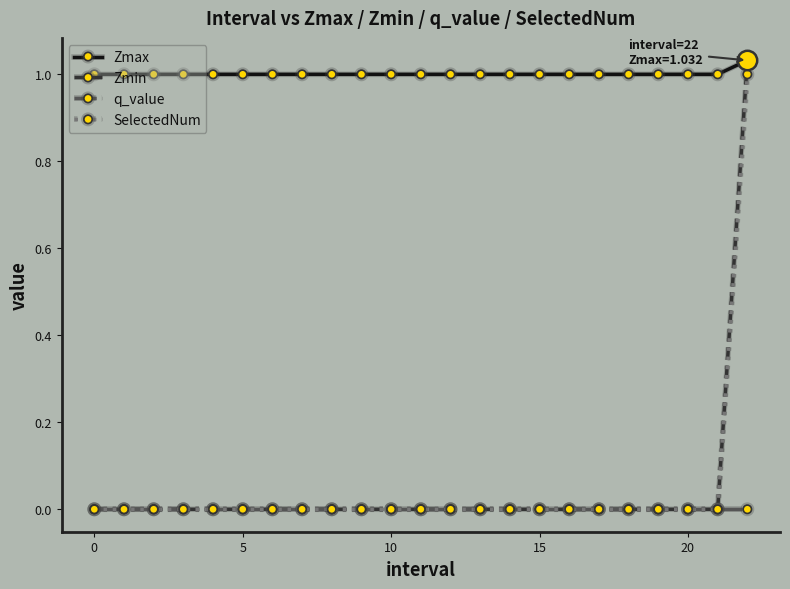

How many lines are shown in the chart?

4